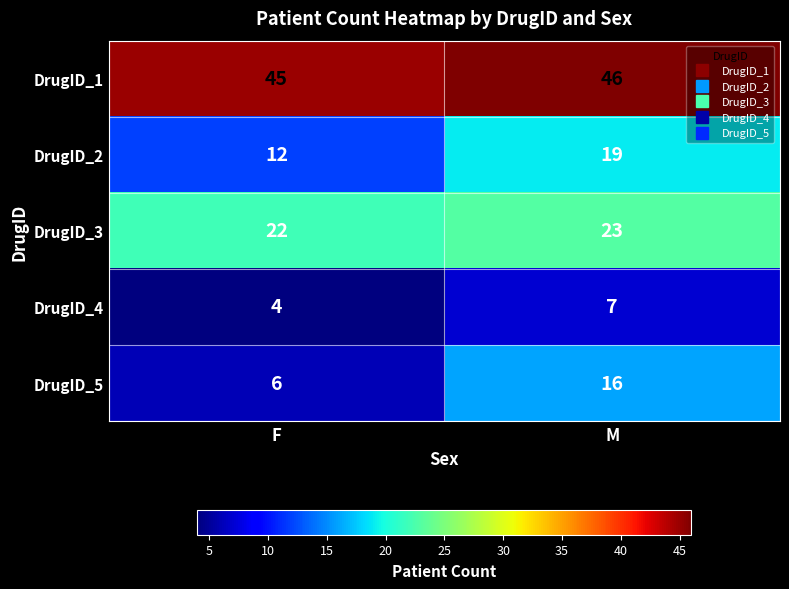

Which series has the largest total across all categories?

DrugID_1